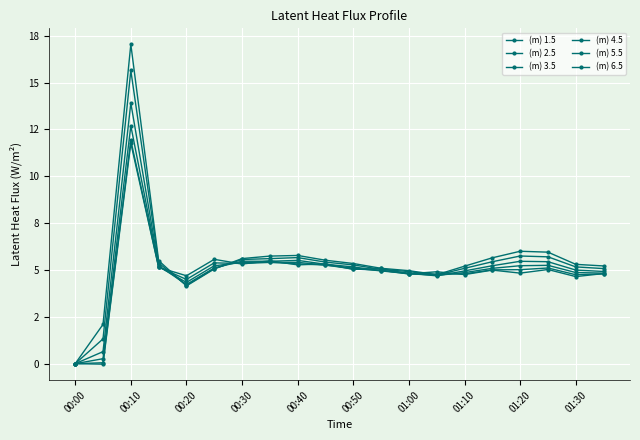

At how many categories does at least one series exceed 0?

19